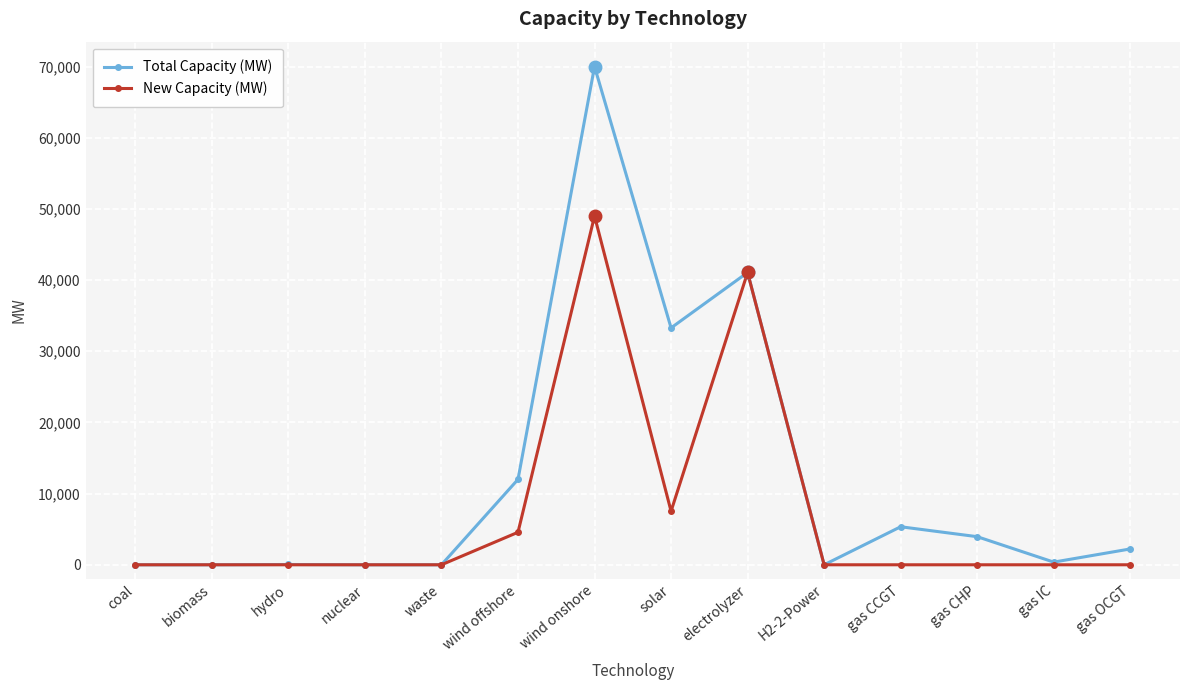

True or false: Total Capacity (MW) has more than 2 points higher than both neighbors.

True